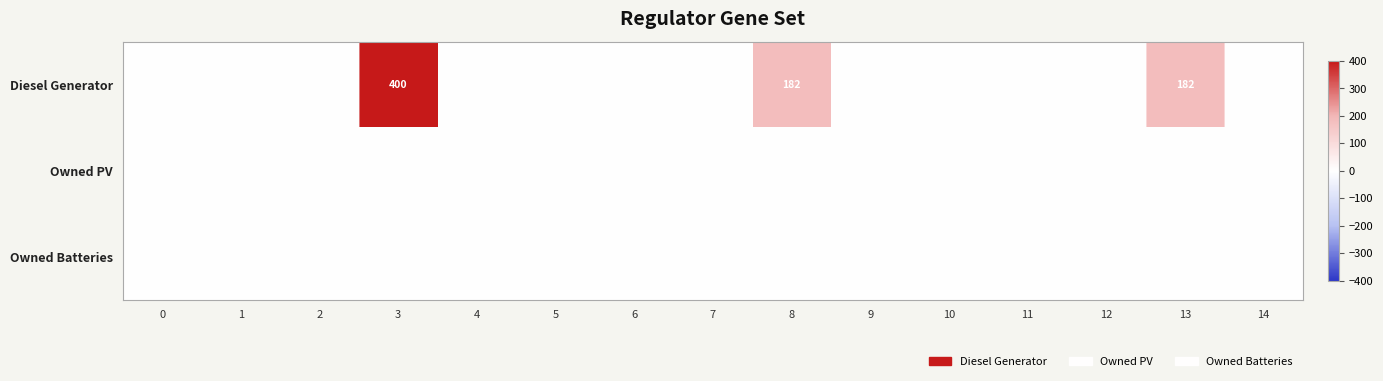

At which category is the sum across all series the highest?

3